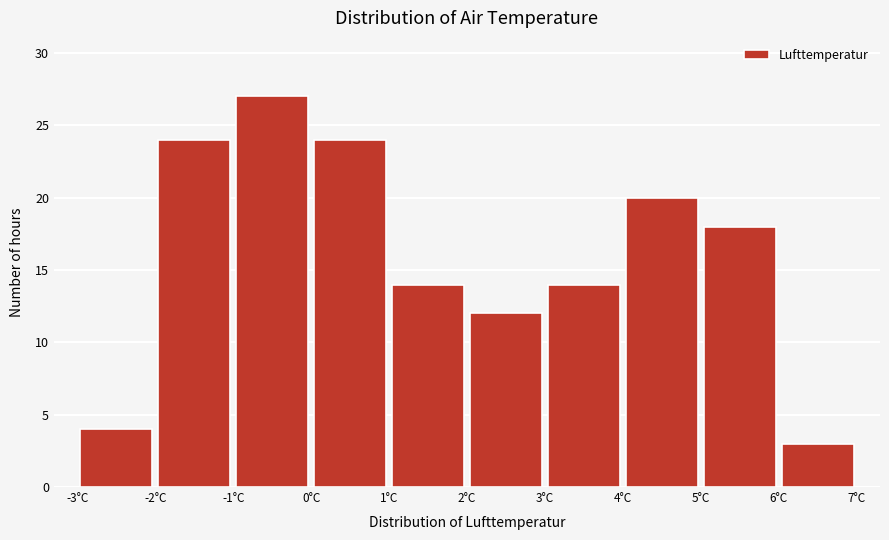

What is the height of the bar covering 4 to 5 on the x-axis? The values are not printed on the chart, so give them approximately, as read against the axis.

20